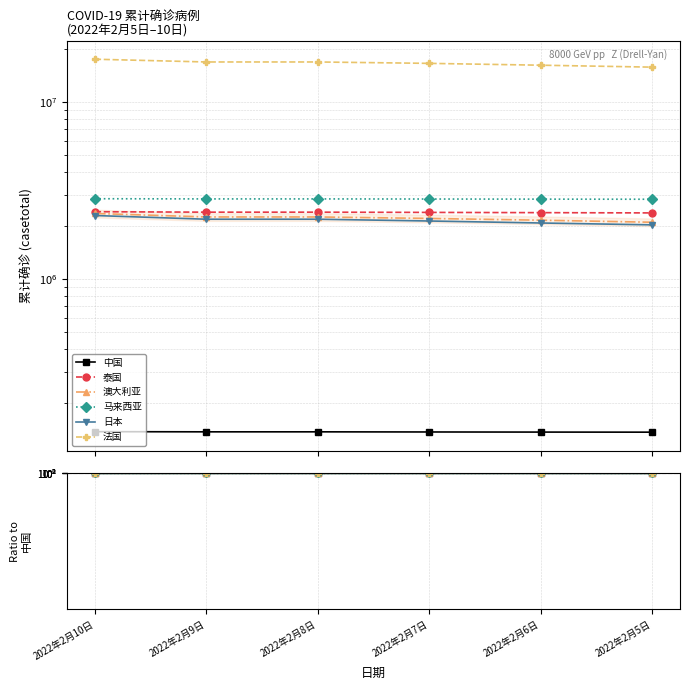

Does the chart display data point markers on the line(s)?

Yes